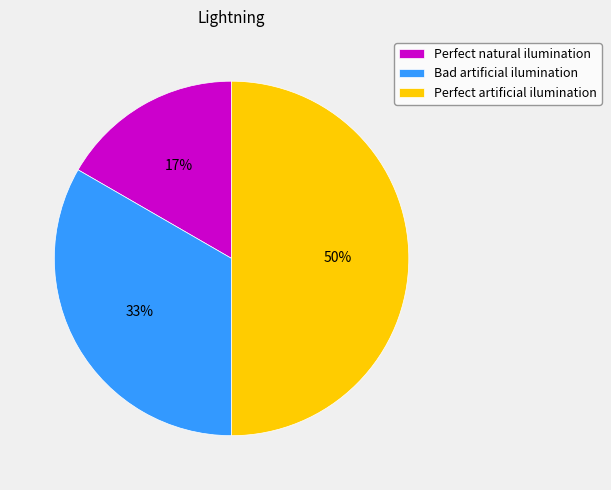

Rank the categories by value from highest to lowest.

Perfect artificial ilumination, Bad artificial ilumination, Perfect natural ilumination